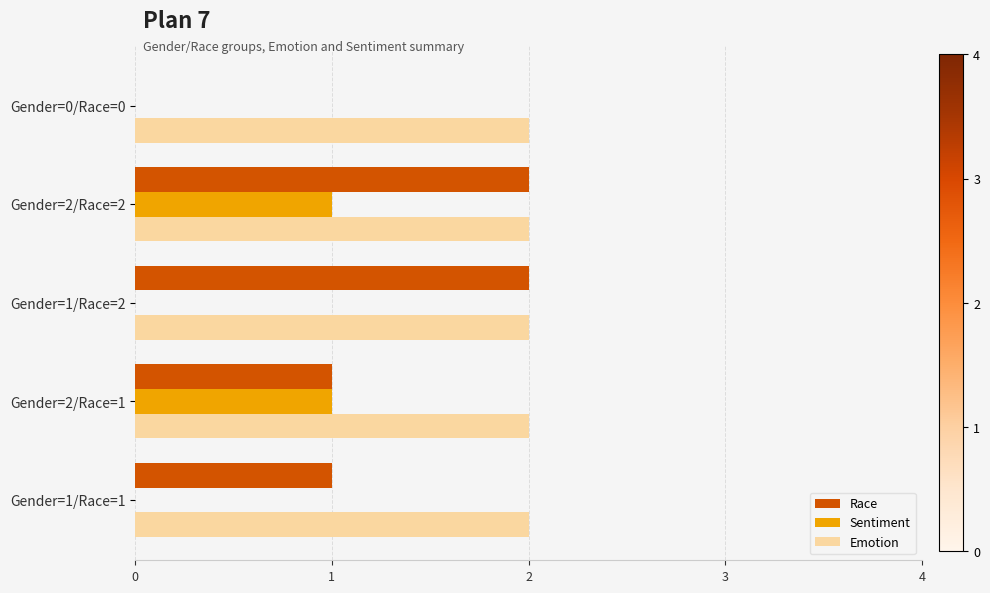

Which series has the largest total across all categories?

Emotion